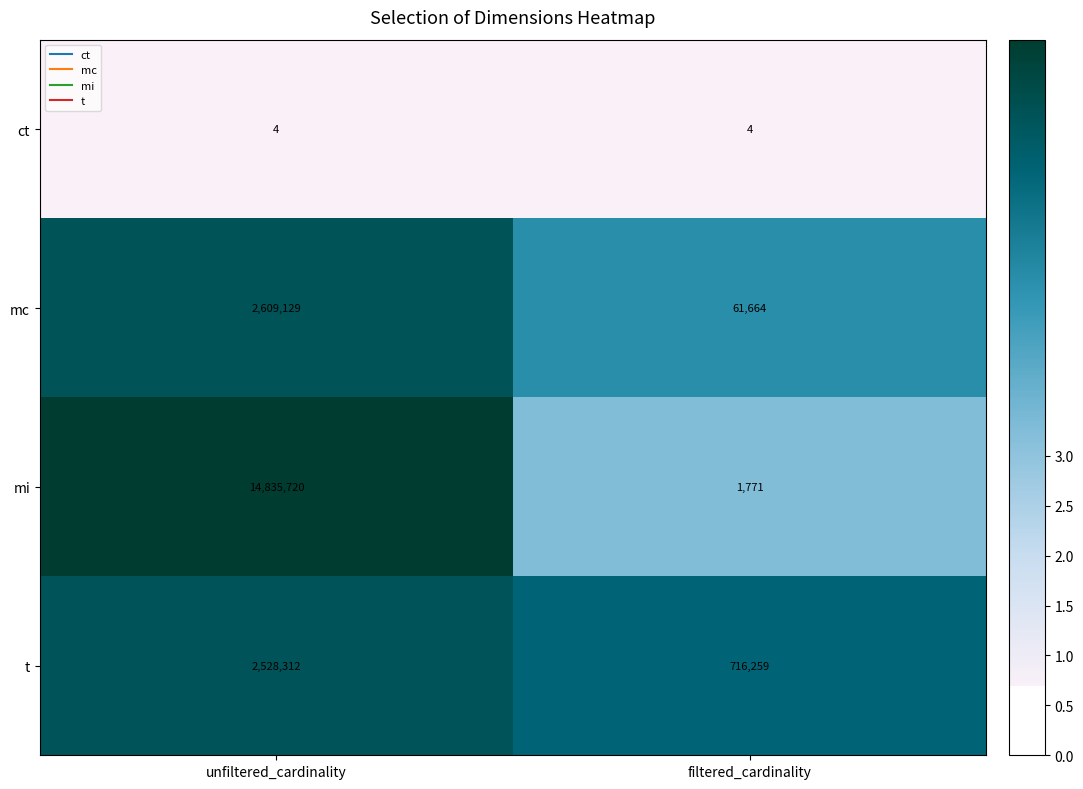

At which label does mi reach its minimum?

filtered_cardinality